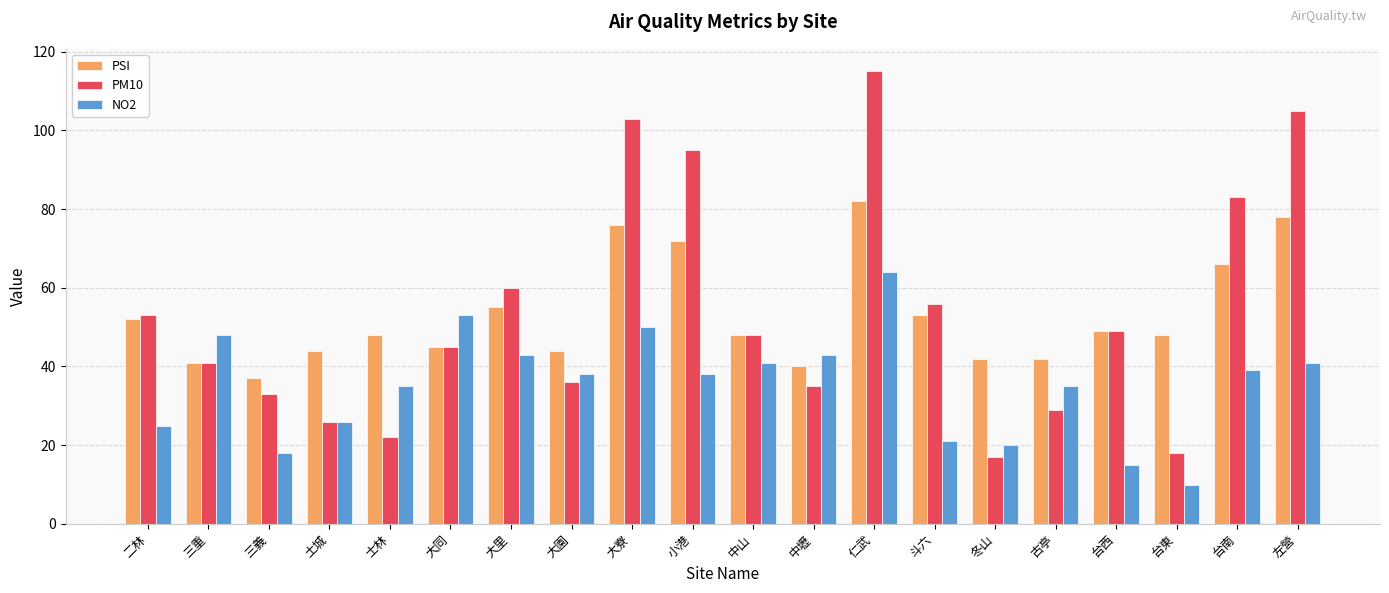

Between 仁武 and 左營, which series saw the biggest shift?

NO2